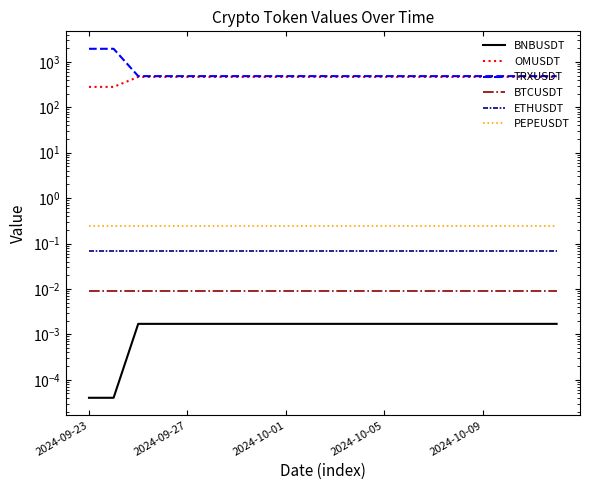

Which series changed the most between 9 and 11?

BNBUSDT